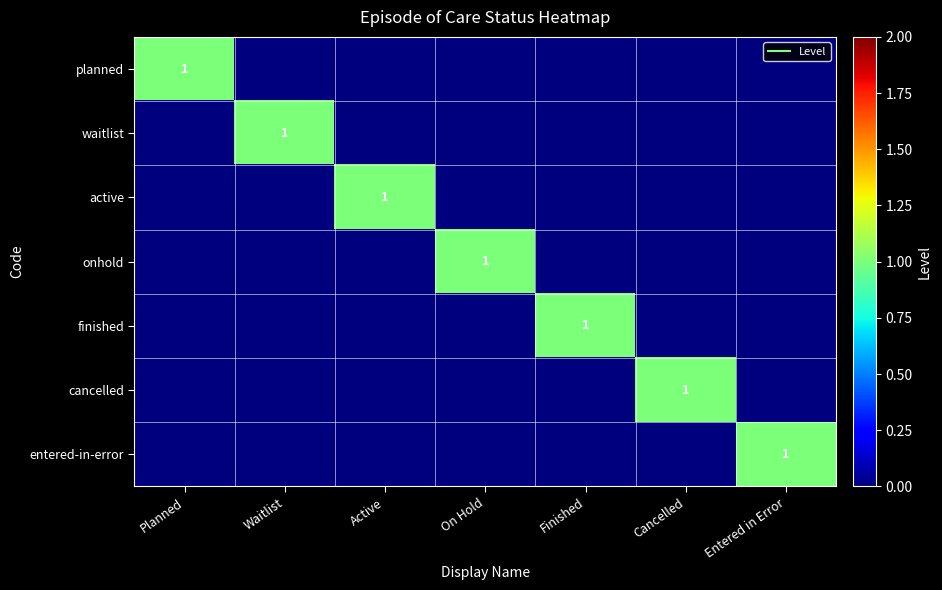

Which series has the largest range (max minus min)?

planned